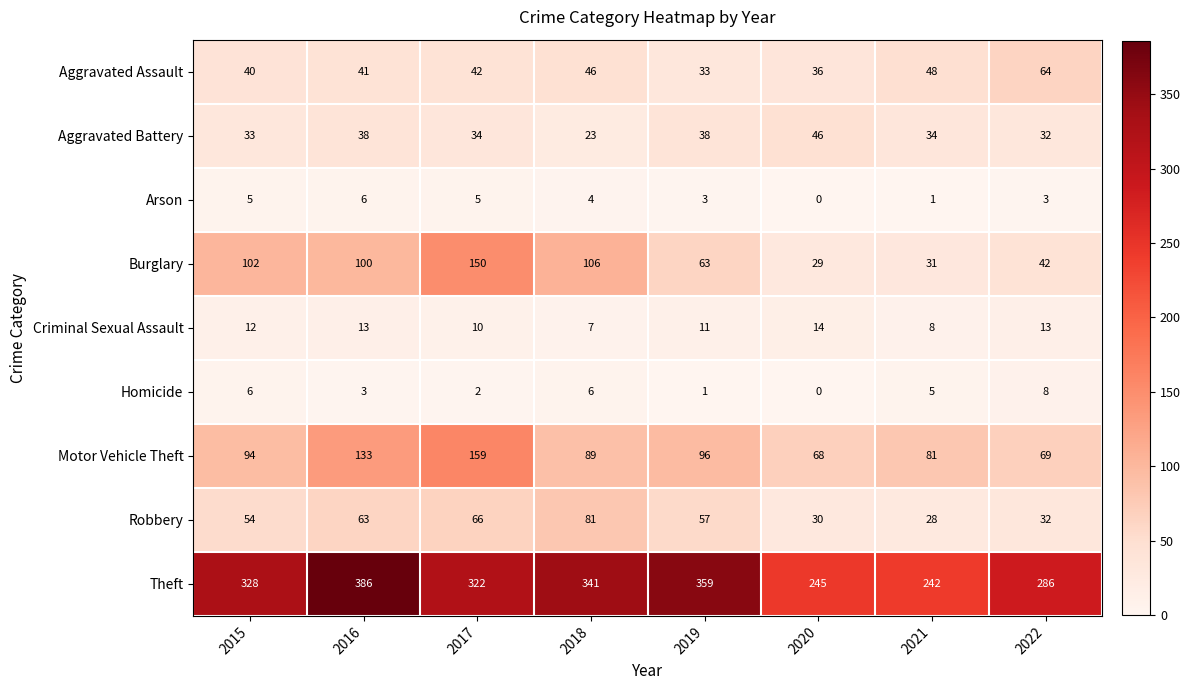

Is it true that Robbery equals 28 at 2021?

True